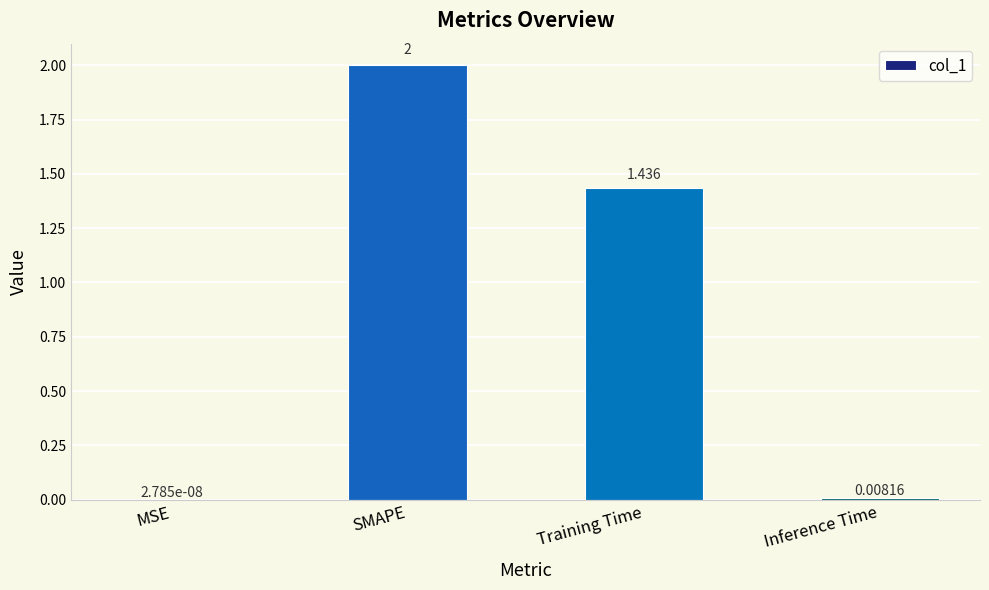

Where is the data nearest to the value 1?

Training Time